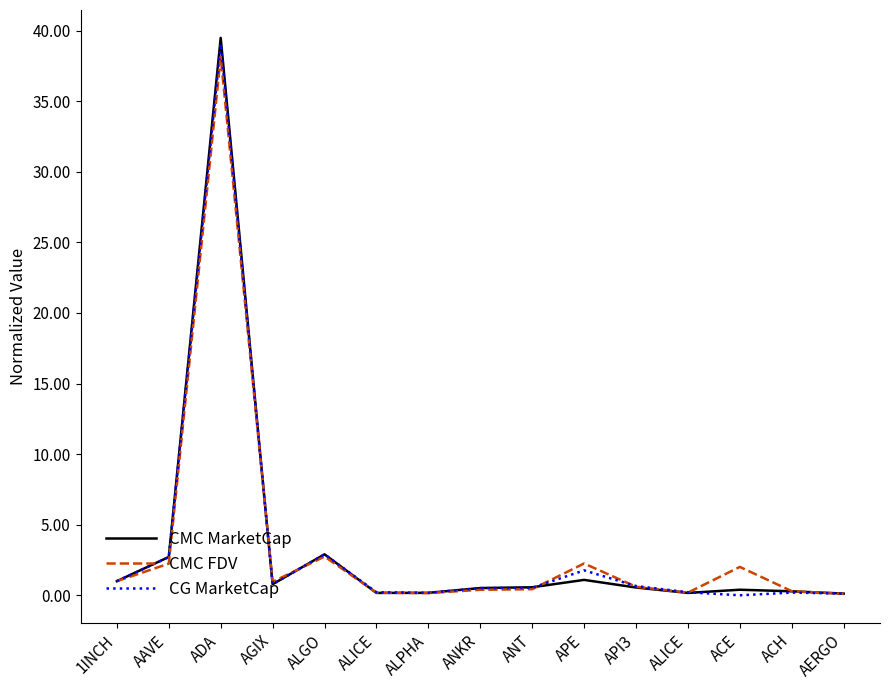

Is the value of CMC MarketCap at ADA greater than the value of CMC FDV at ANKR?

Yes